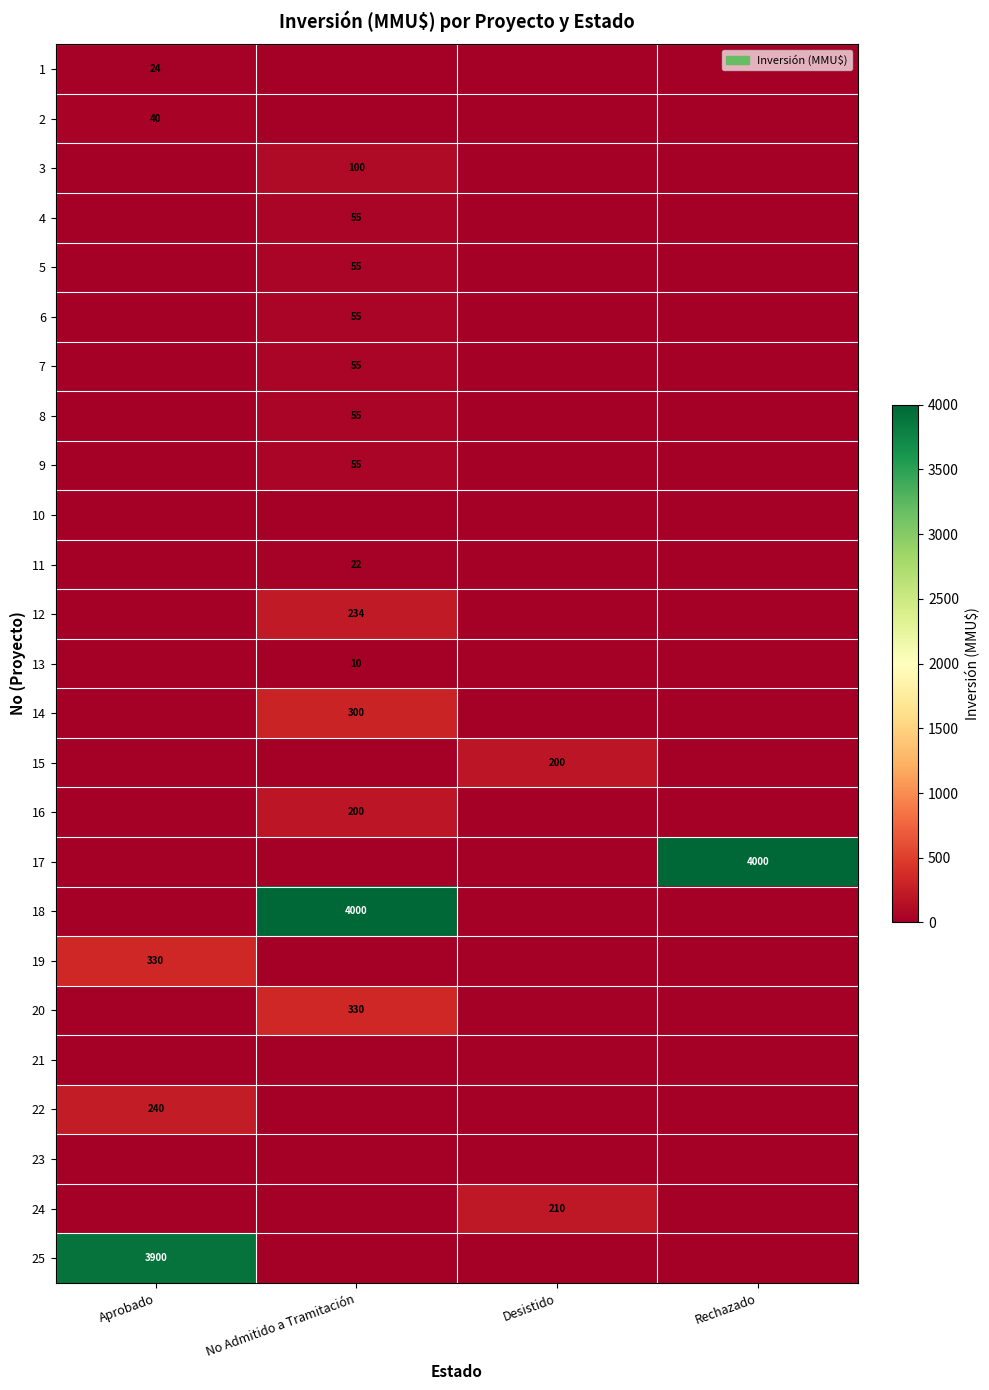

True or false: 16 has a value of 0 at Aprobado.

True